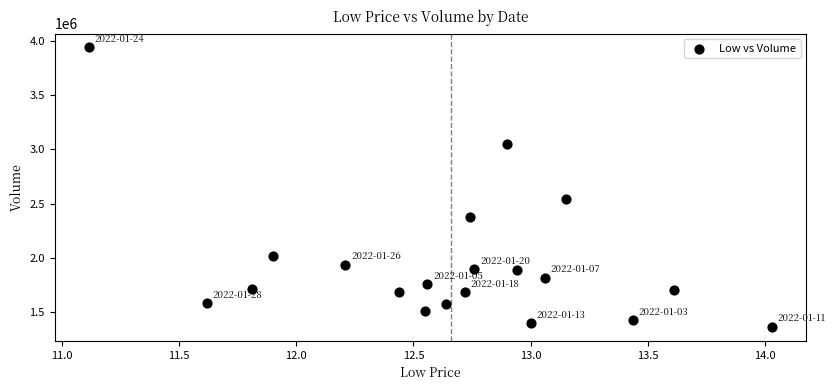

What Y value in the scatter plot is closest to 2652444?

2543956